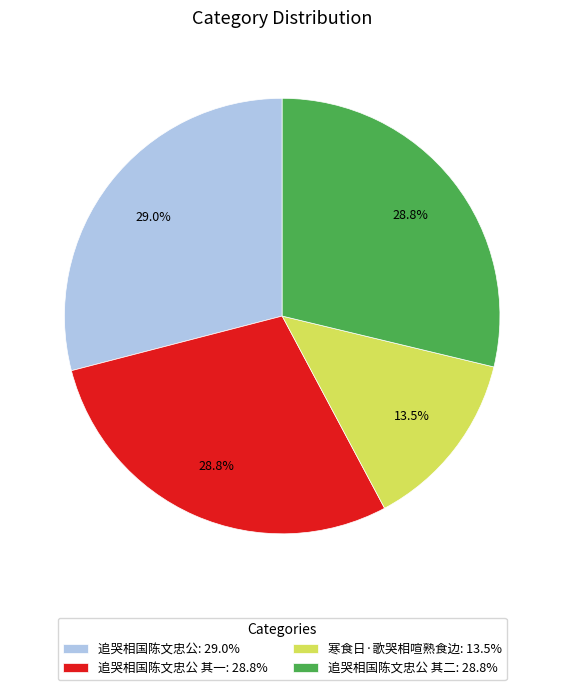

What is the smallest slice in the pie chart?

寒食日·歌哭相喧熟食边: 13.5%